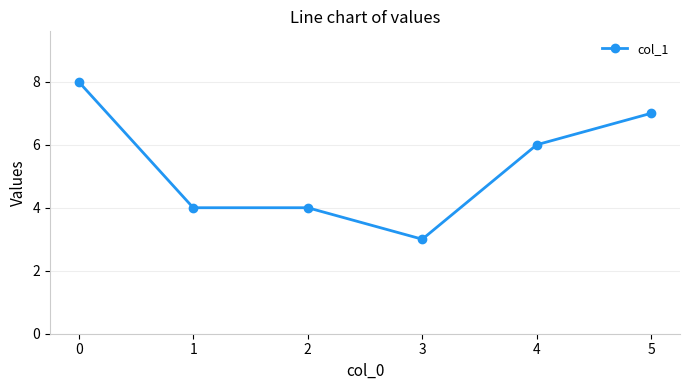

What is the difference between the second highest and second lowest values?

3